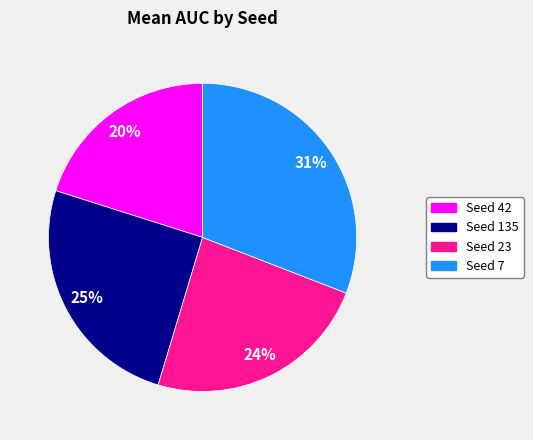

Is there any slice that represents more than half of the pie?

No